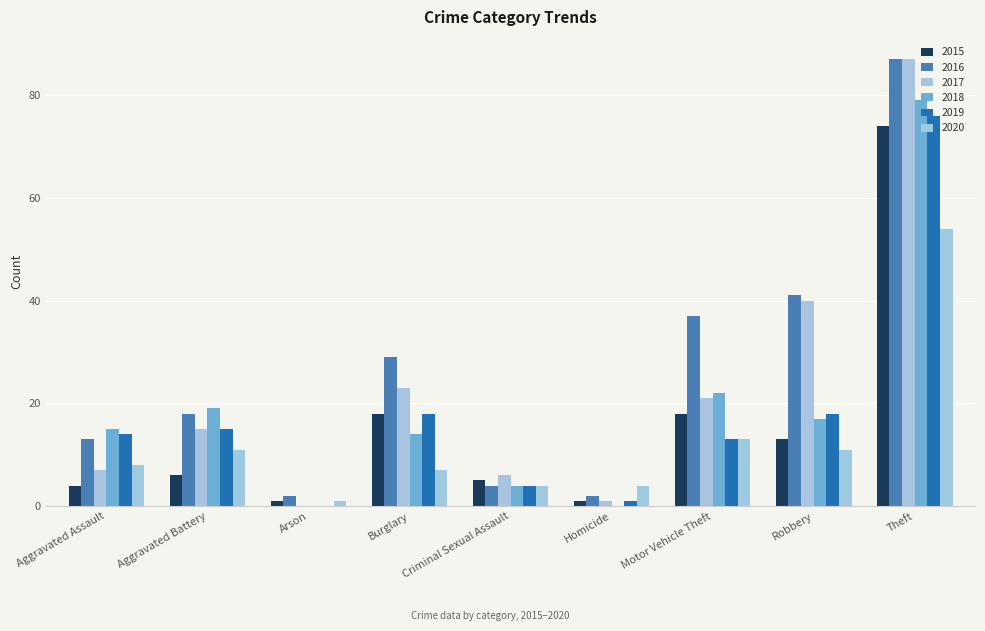

How many series are shown in this chart?

6